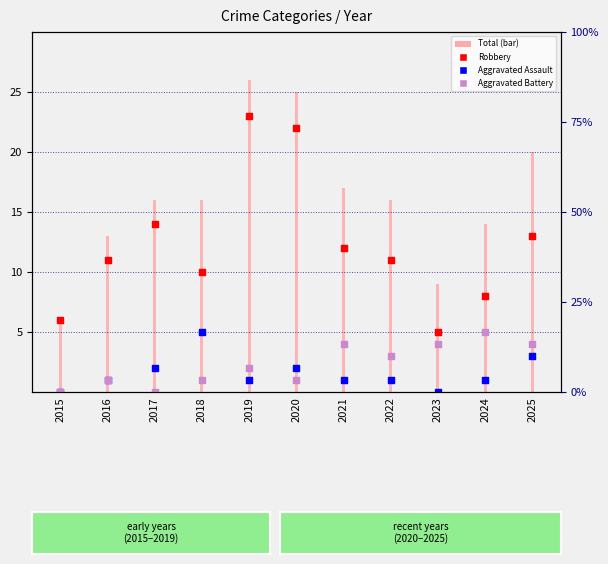

Which series contains the highest Y value?

Robbery